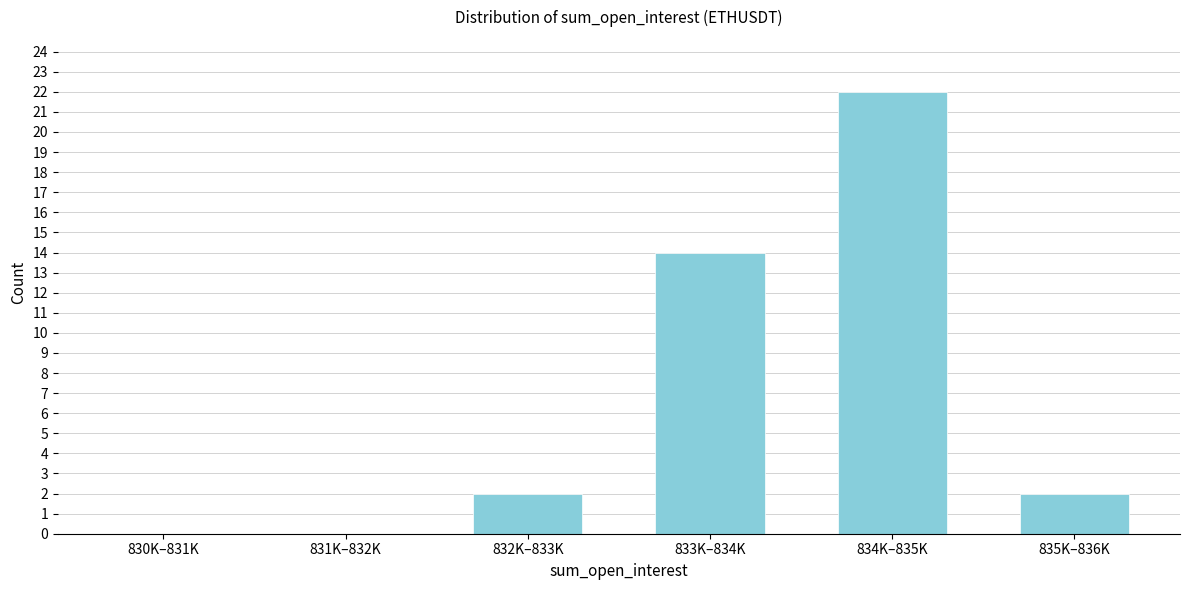

Reading left to right, extract all data points from this chart.

830K–831K=0	831K–832K=0	832K–833K=2	833K–834K=14	834K–835K=22	835K–836K=2